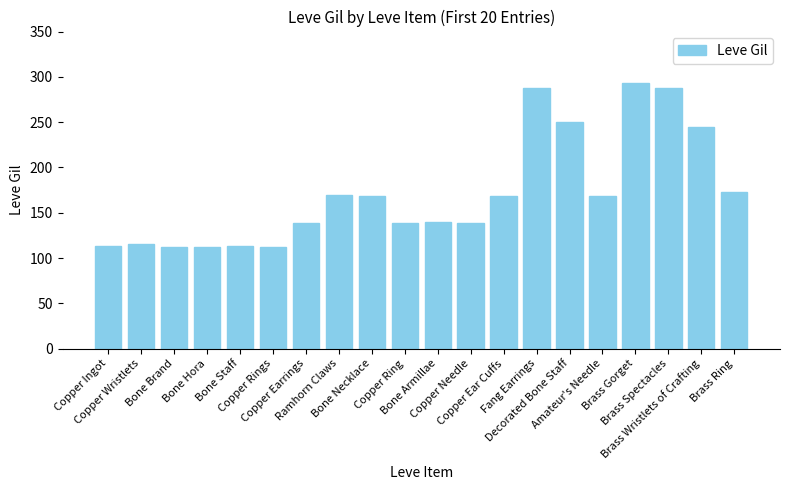

What is the difference between the second highest and second lowest values?

176